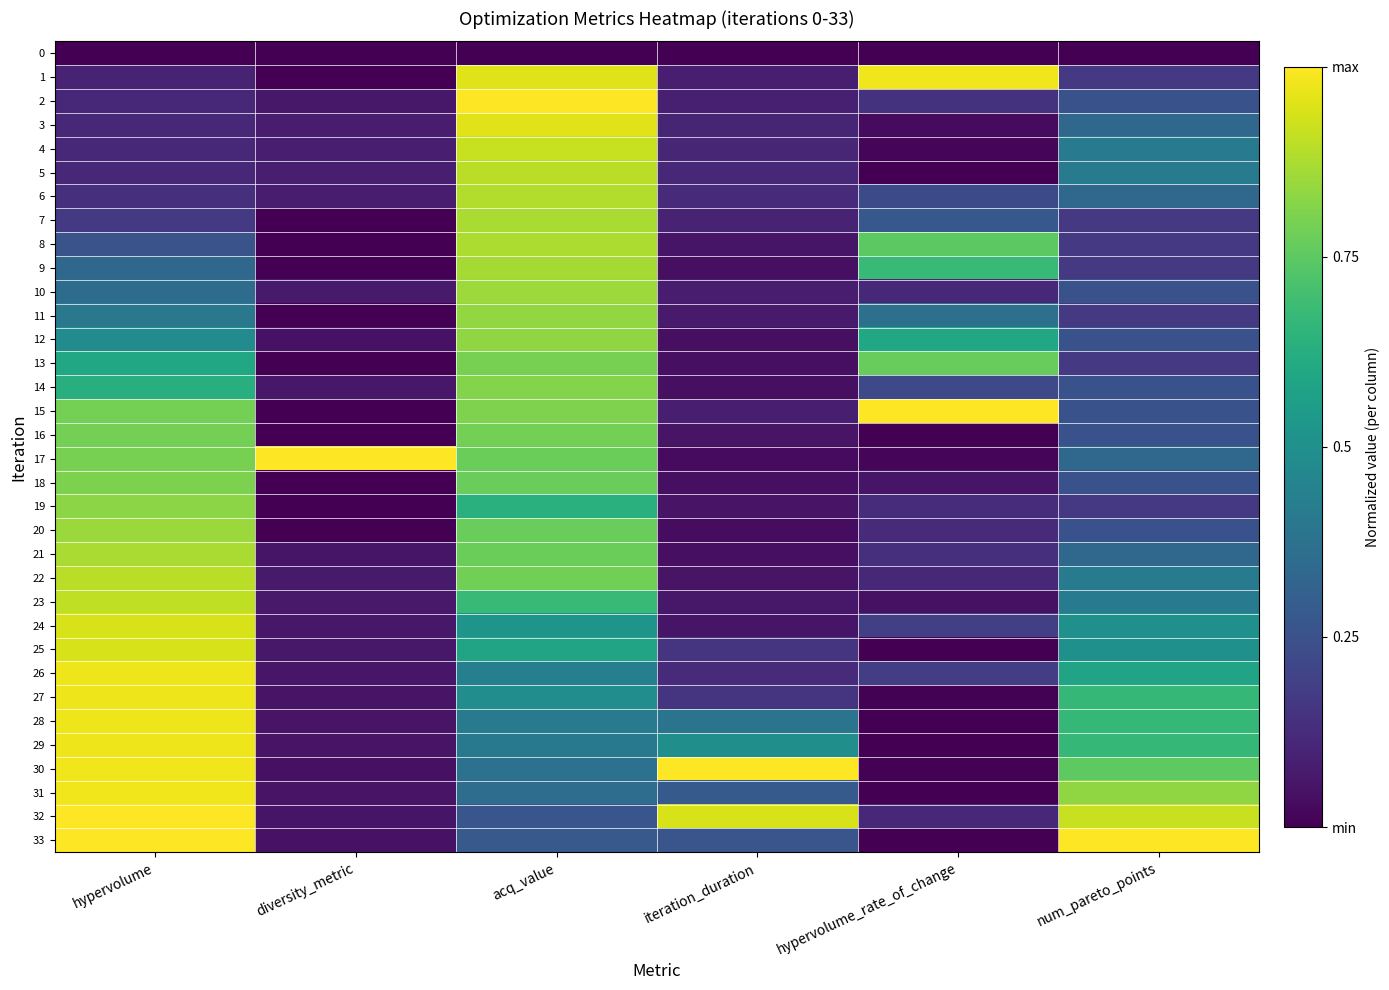

At which category is the sum across all series the highest?

acq_value